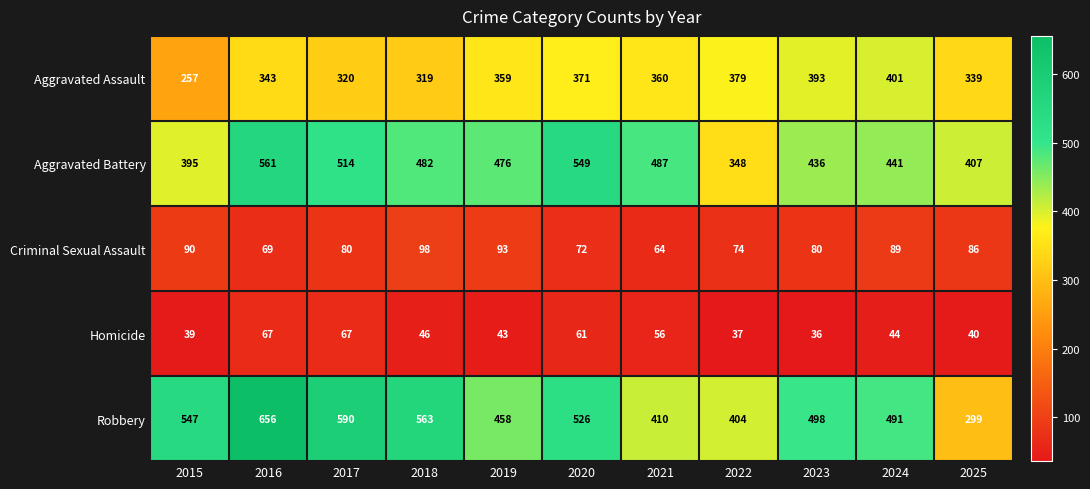

List the series in order of their peak value, lowest first.

Homicide, Criminal Sexual Assault, Aggravated Assault, Aggravated Battery, Robbery